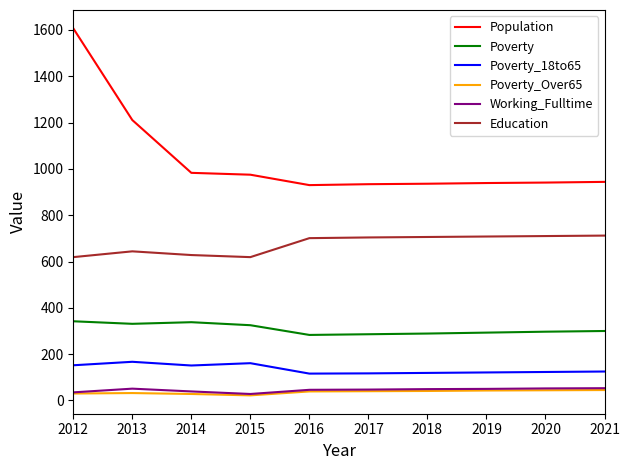

Which series has the largest range (max minus min)?

Population